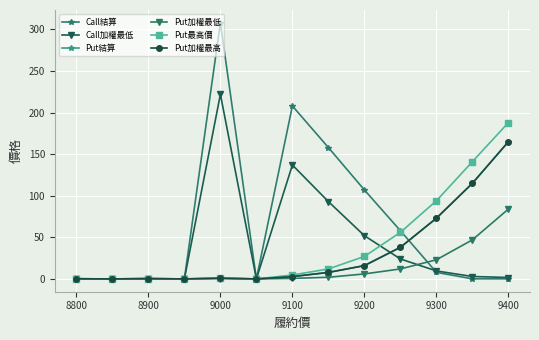

Reading left to right, list all the values displayed in this chart.

Call結算: 0.0	0.0	0.0	0.0	308.0	0.0	208.0	158.0	107.0	58.0	7.9	0.1	0.1
Call加權最低: 0.0	0.0	0.0	0.0	222.0	0.0	137.0	93.0	52.0	24.0	9.6	2.9	1.7
Put結算: 0.2	0.0	0.4	0.0	0.9	0.0	2.8	7.8	16.0	38.0	73.0	115.0	165.0
Put加權最低: 0.2	0.0	0.3	0.0	0.4	0.0	0.6	2.0	6.0	12.0	23.0	47.0	84.0
Put最高價: 0.2	0.0	0.4	0.0	1.0	0.0	4.7	12.0	27.0	56.0	94.0	141.0	188.0
Put加權最高: 0.2	0.0	0.4	0.0	0.9	0.0	2.8	7.8	16.0	38.0	73.0	115.0	165.0